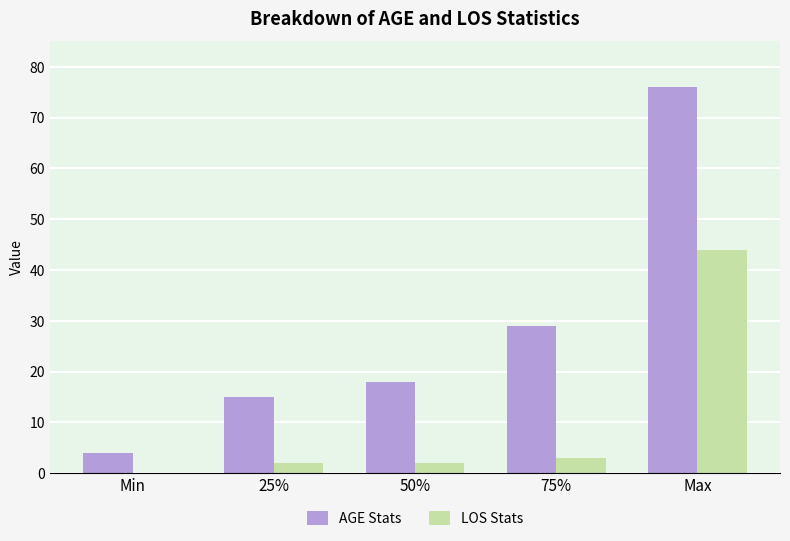

What is the highest value of the AGE Stats series?

76